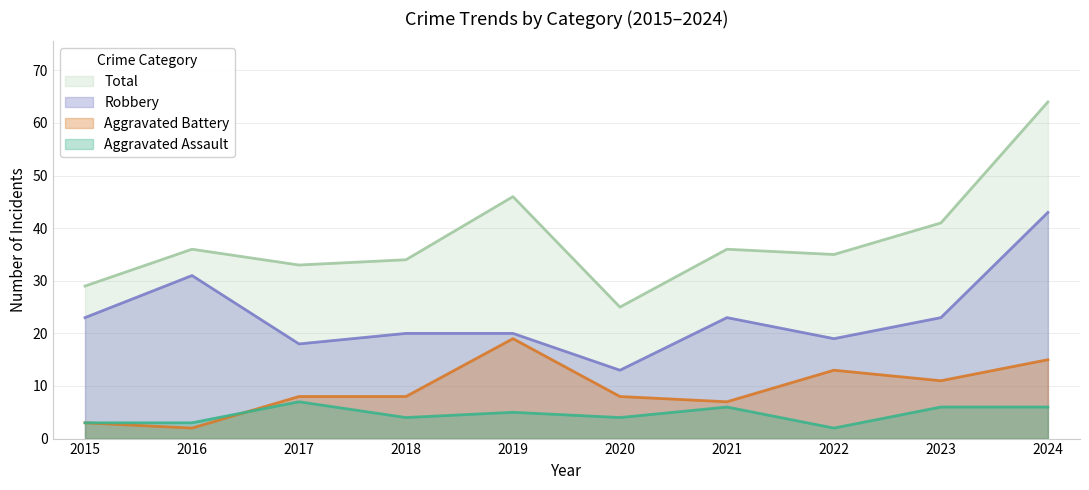

At which label does Aggravated Battery first exceed 8?

2019